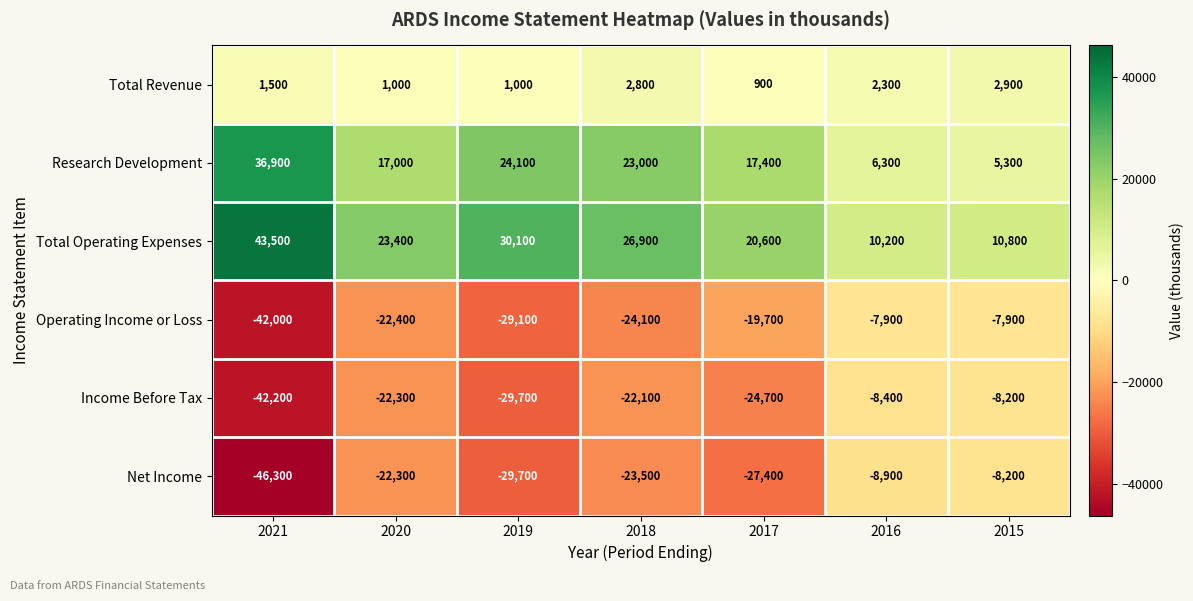

What is the minimum value for Income Before Tax?

-42200